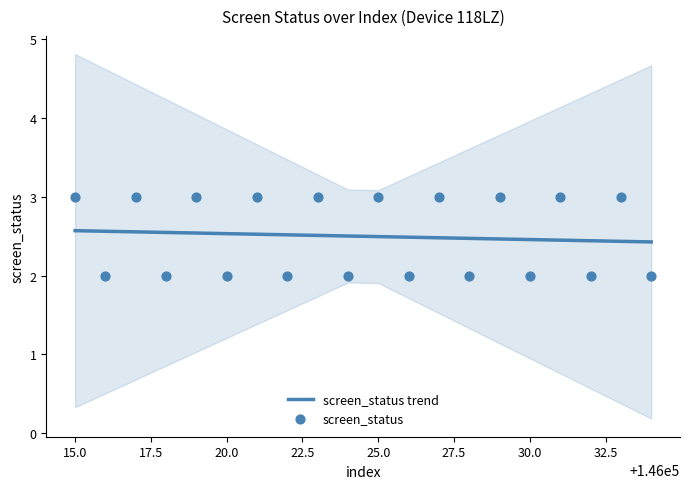

What is the lowest value of the screen_status trend series?

2.4